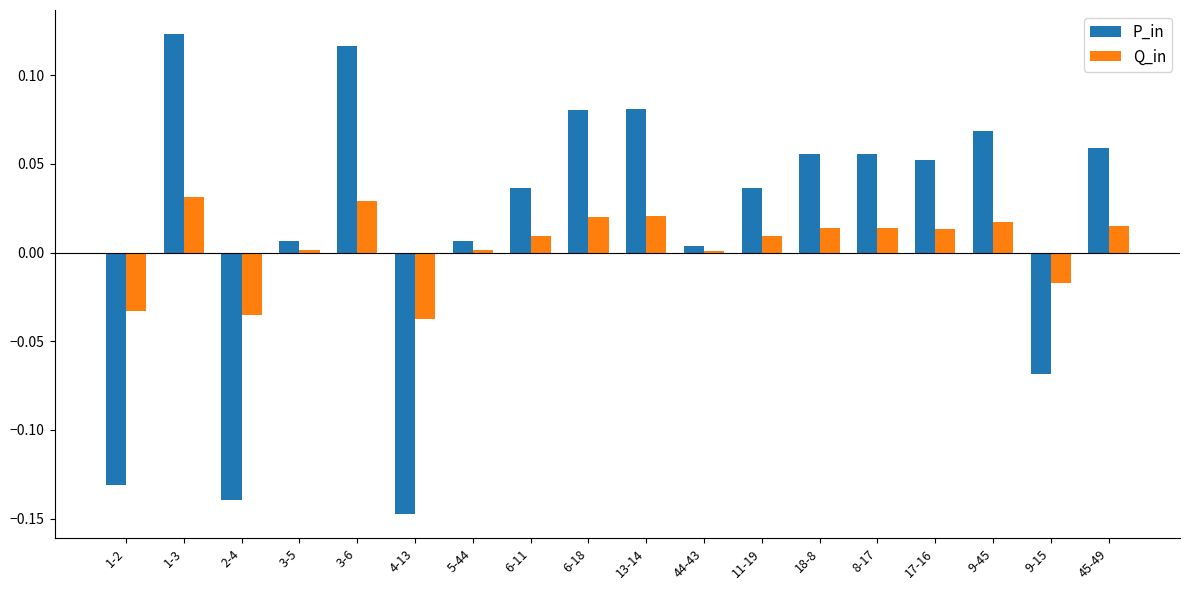

What is the difference between the maximum and minimum values in the P_in series?

0.3